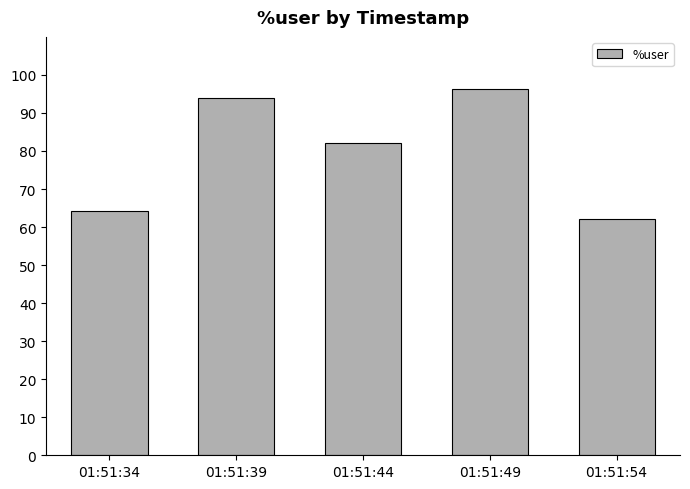

Reading right to left, transcribe all the data shown in this chart.

01:51:54=62.0	01:51:49=96.2	01:51:44=82.1	01:51:39=93.9	01:51:34=64.3